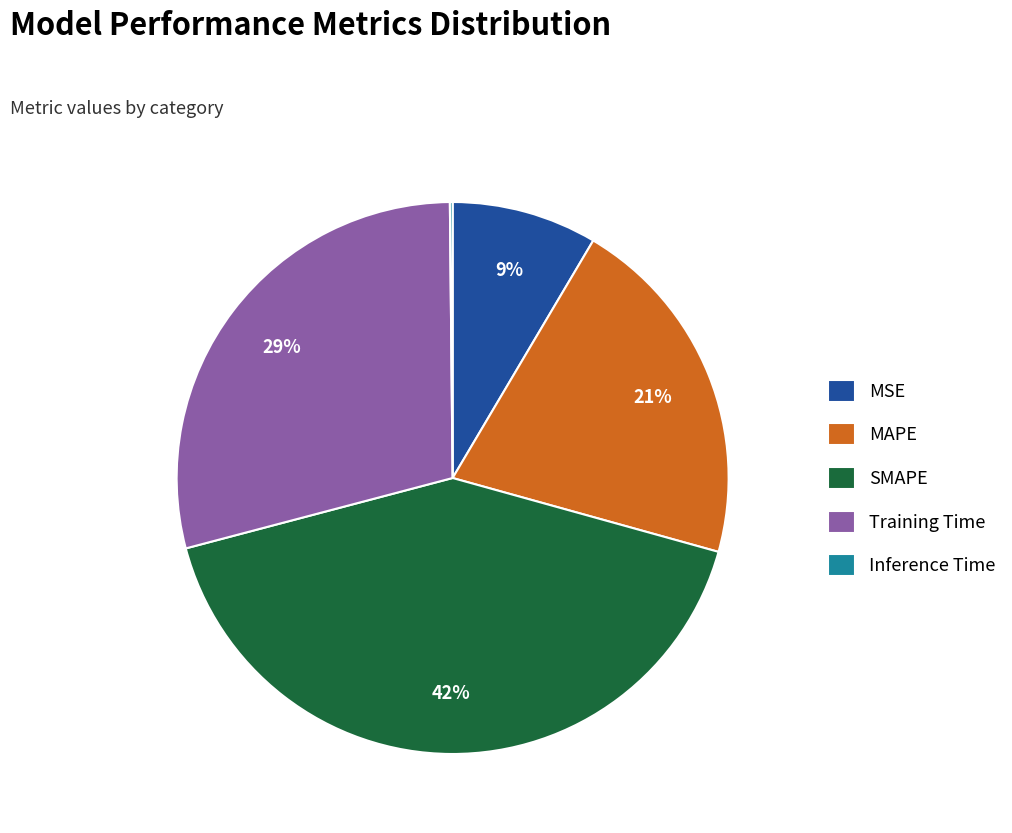

To the nearest percent, what portion does MSE represent?

9%